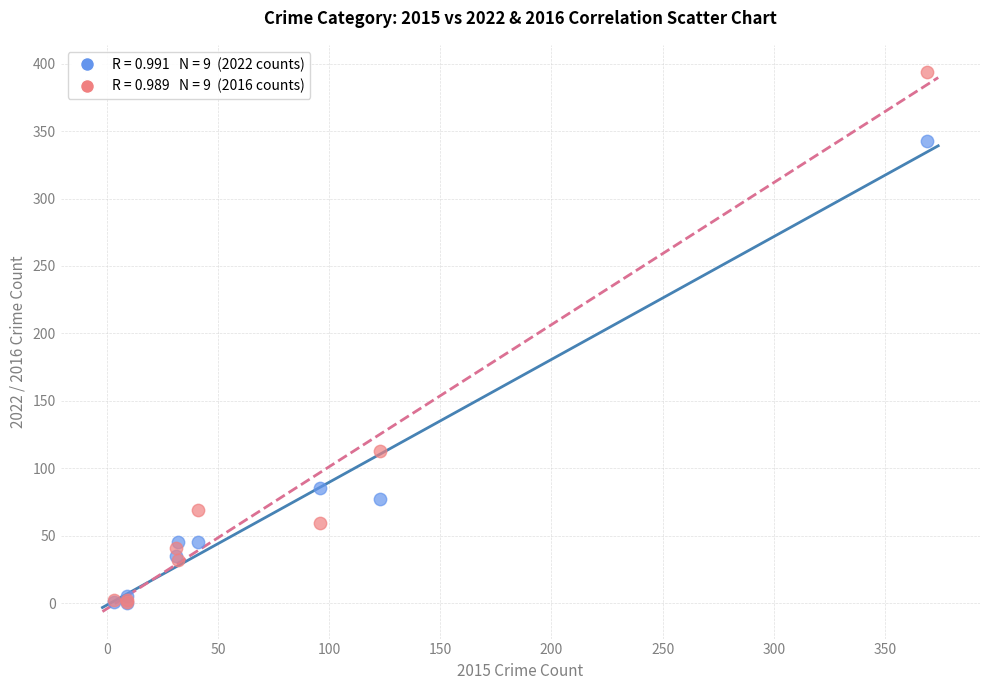

Across all series, what Y value is closest to 197?

113